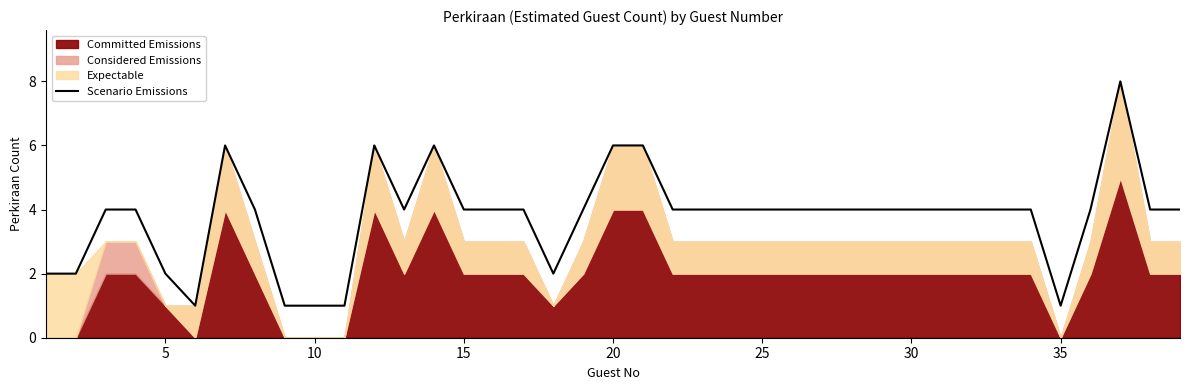

What is the greatest value displayed?

8